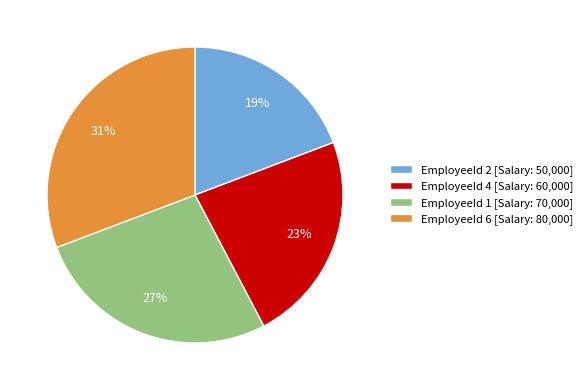

Is it true that EmployeeId 2 [Salary: 50,000] is 12% of the pie?

False